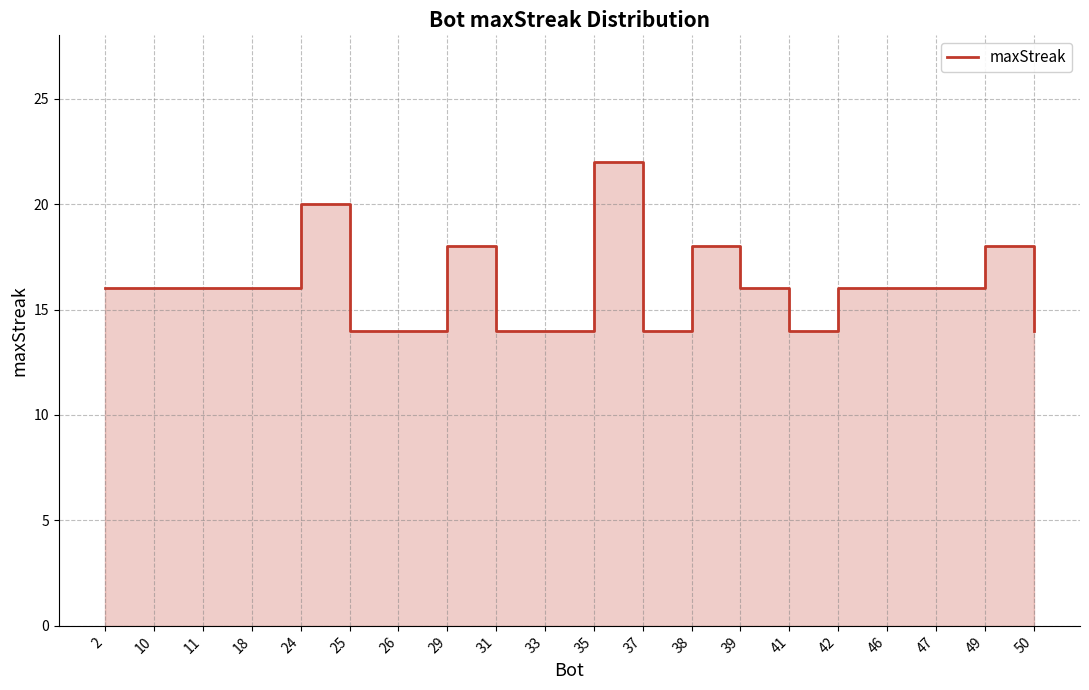

What is the value of the 3rd point from the left?

16